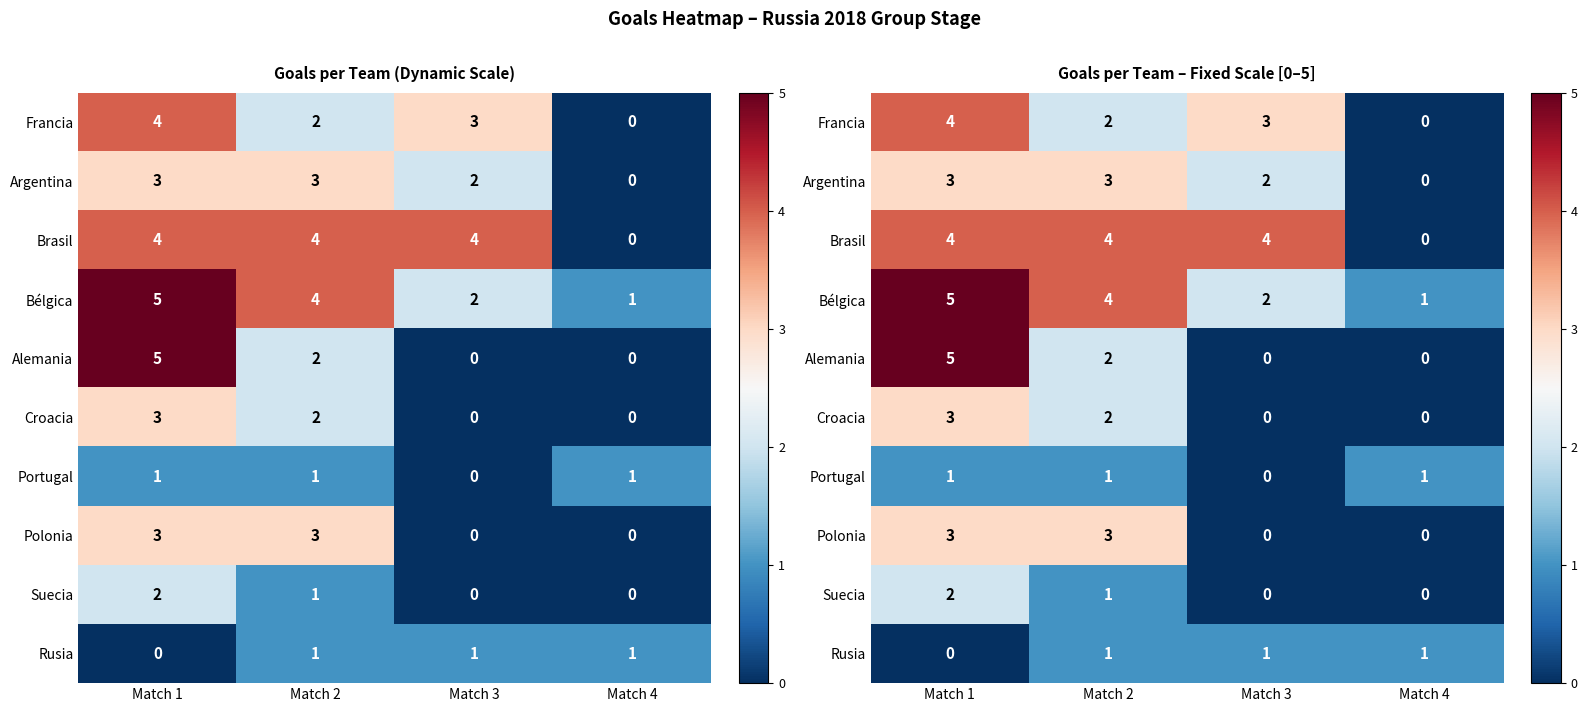

How many data points does each series have?

4